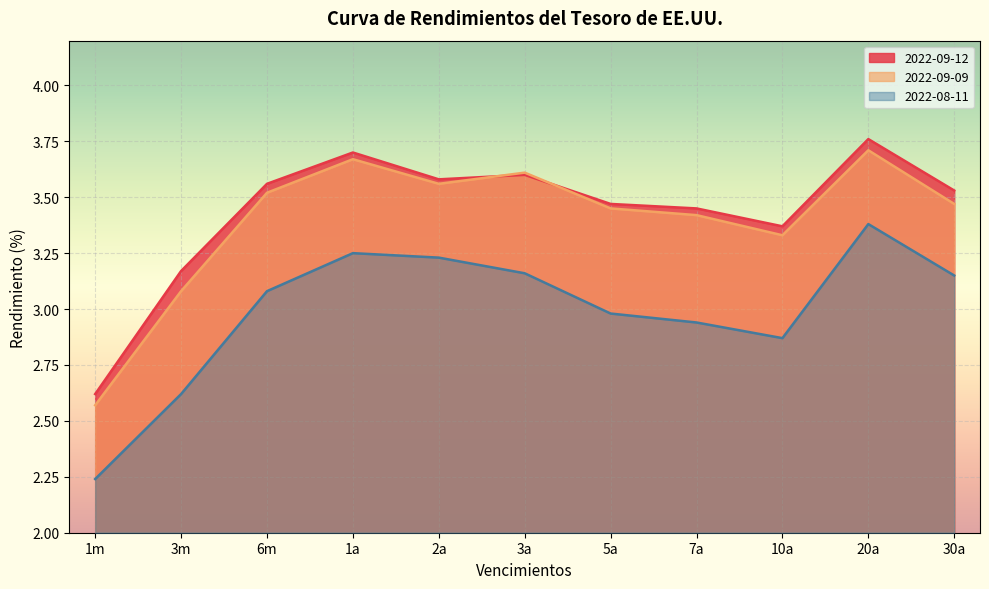

What are all the series names shown in the legend?

2022-09-12, 2022-09-09, 2022-08-11